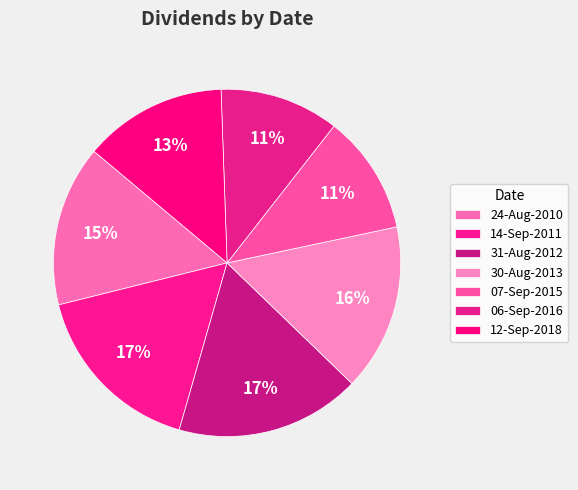

How many slices are in this pie chart?

7